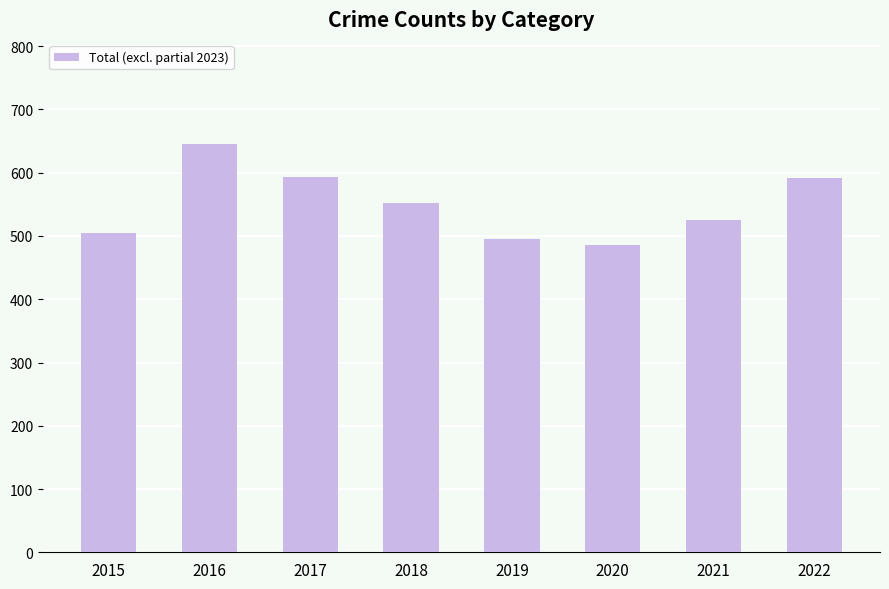

True or false: the data shows 593 at 2017.

True